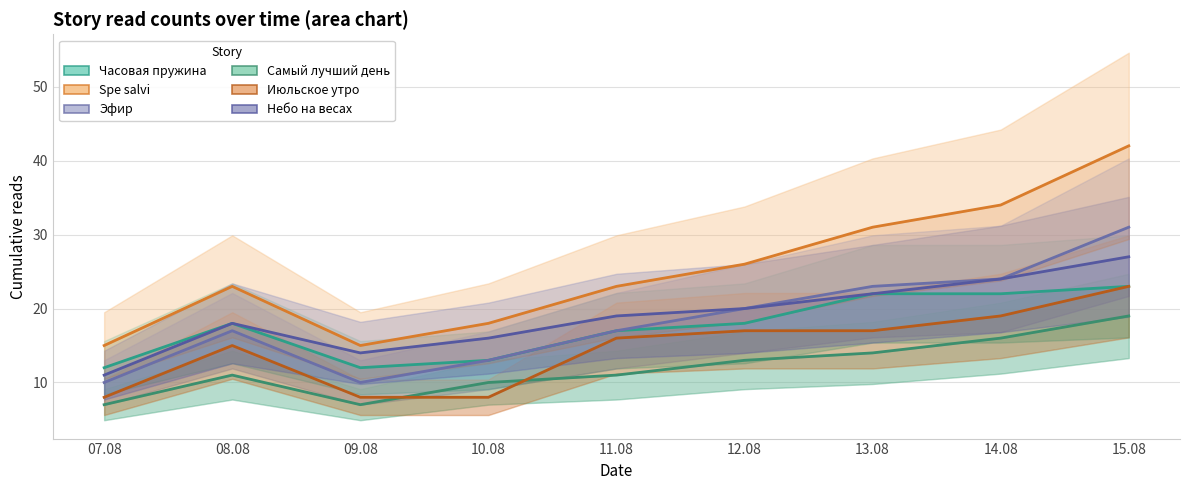

What is the difference between the maximum and minimum values in the Эфир series?

21